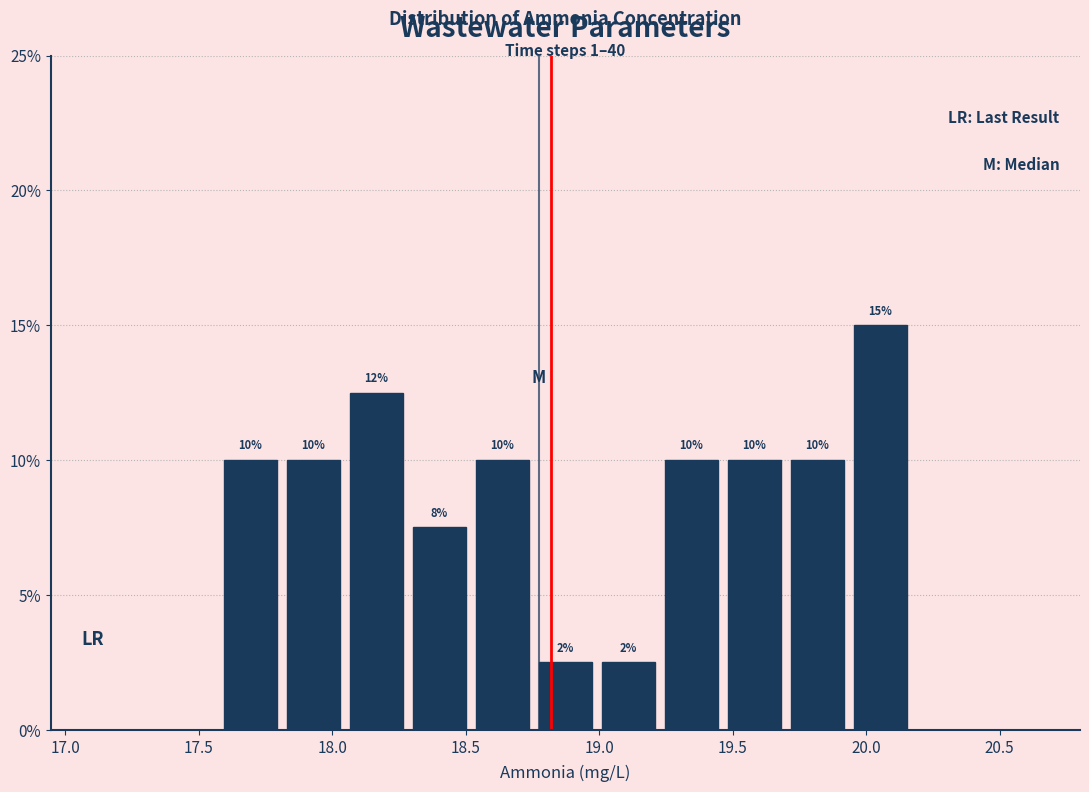

Over which range of the x-axis is the bar tallest?

19.95 to 20.15